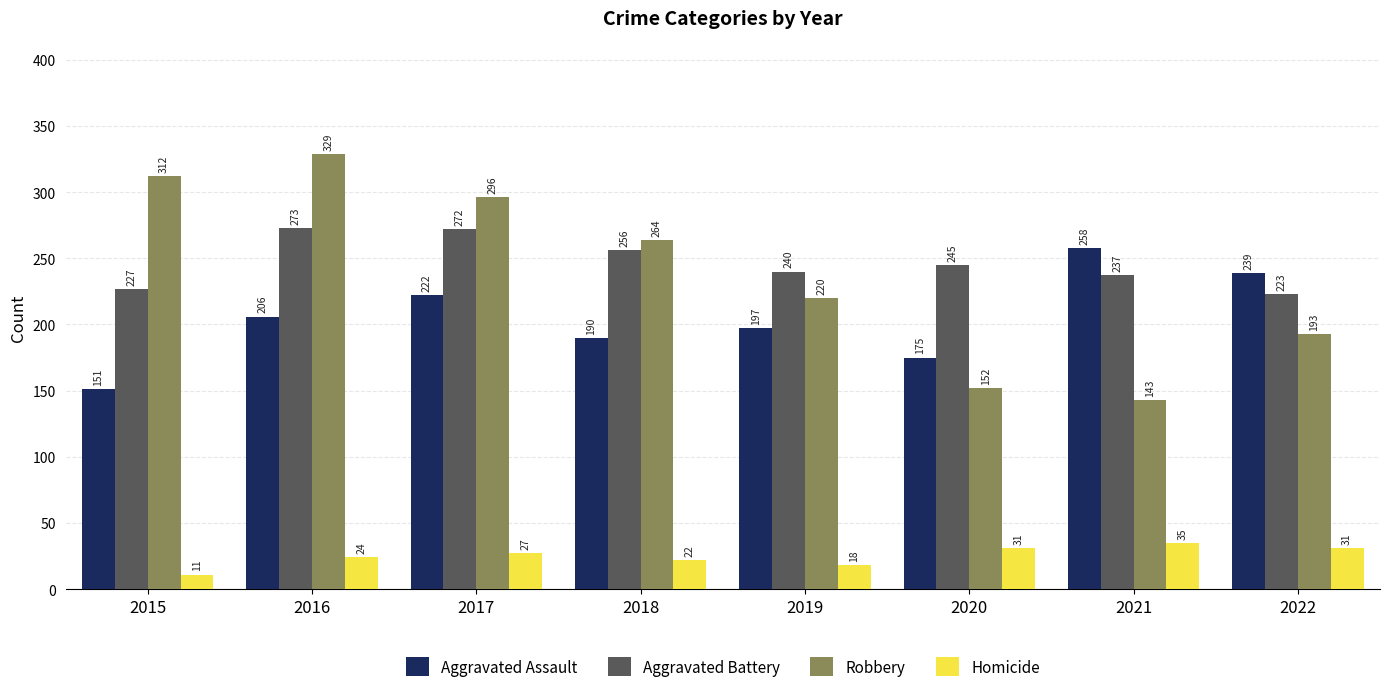

List the series in order of their peak value, highest first.

Robbery, Aggravated Battery, Aggravated Assault, Homicide